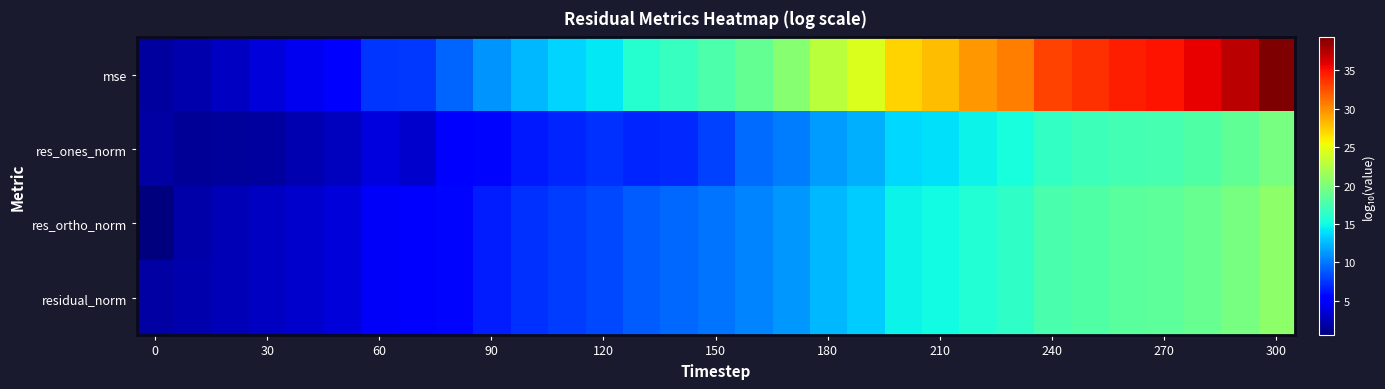

What is the maximum value shown in the chart?

39.3